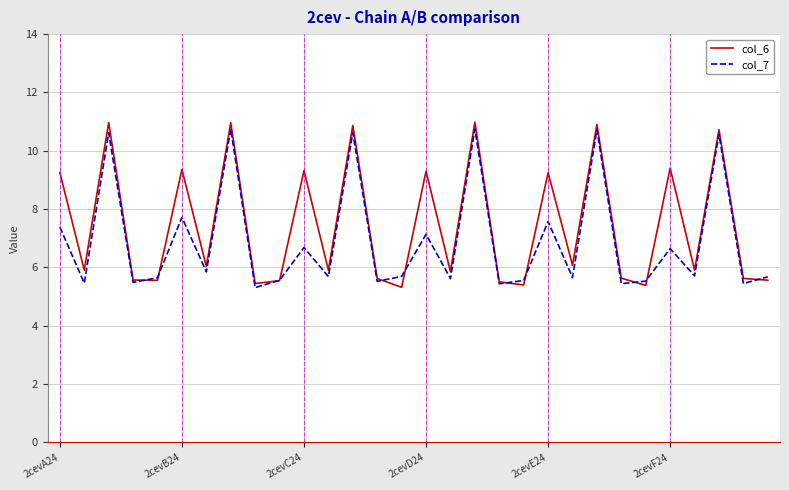

Which series has the largest range (max minus min)?

col_6